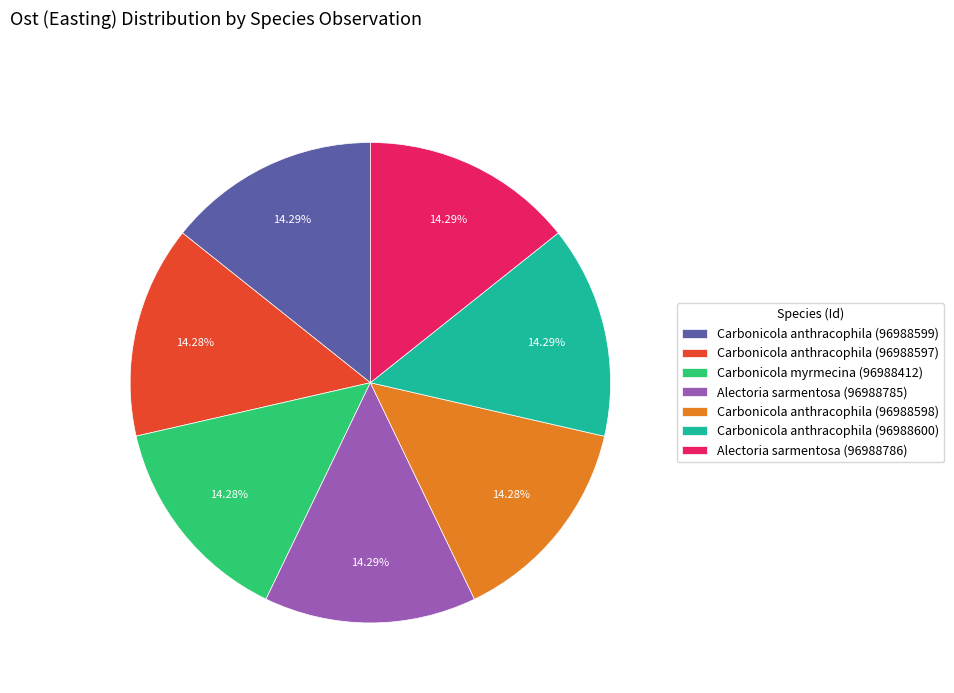

What is the ratio of the value at Carbonicola anthracophila (96988599) to the value at Alectoria sarmentosa (96988785)?

1.0